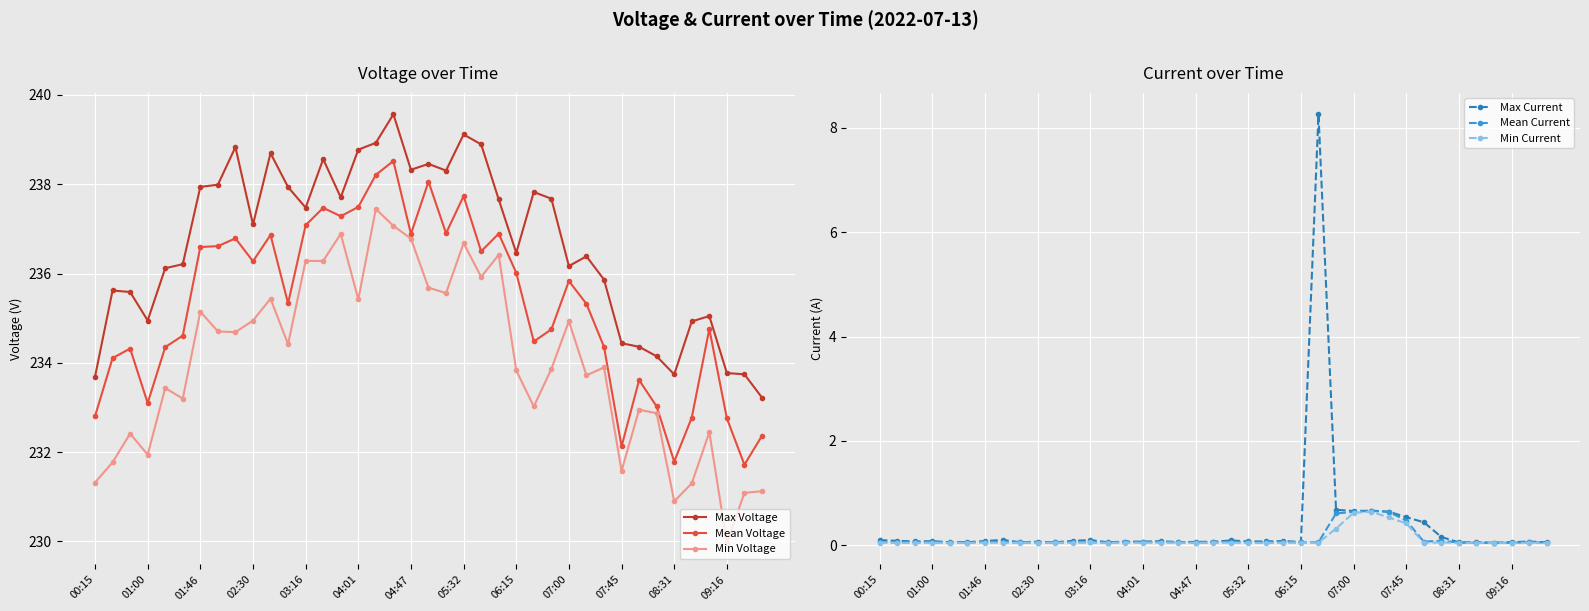

True or false: Max Voltage and Mean Voltage intersect in this chart.

False